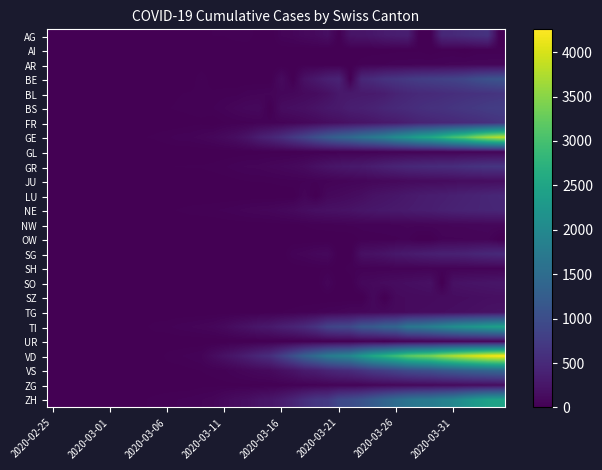

Which category has the lowest value across all series?

2020-02-25